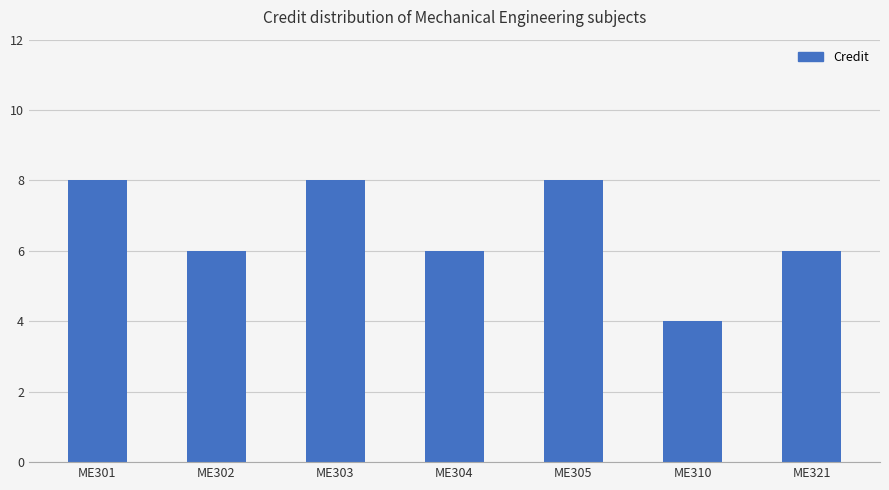

How many distinct data groups are displayed?

1